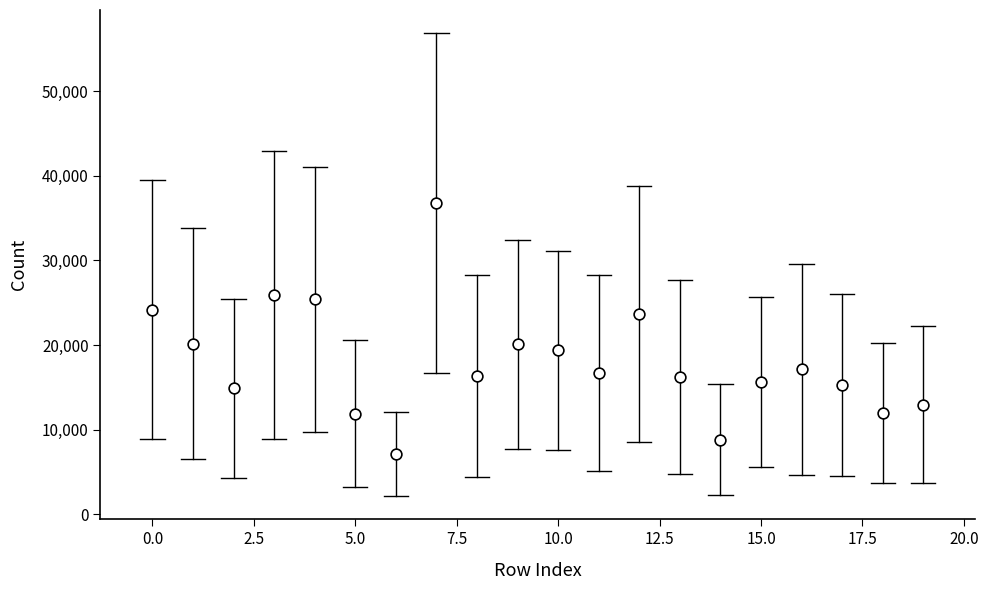

What is the range of Y values (max minus min)?

29682.5